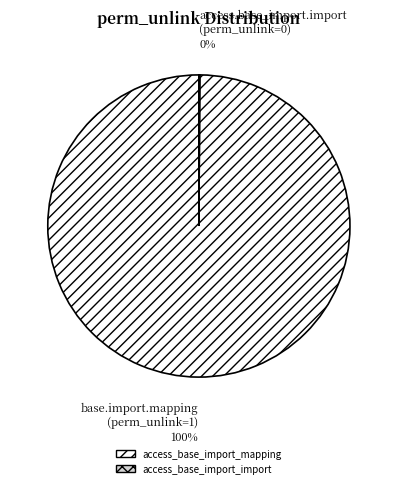

To the nearest percent, what portion does access_base_import_mapping represent?

100%